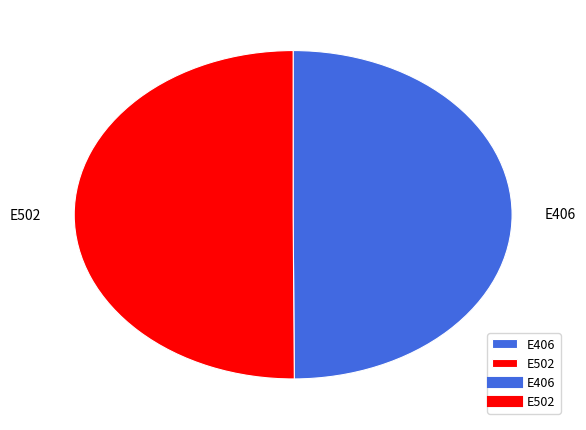

What is the ratio of the value at E406 to the value at E502?

1.0